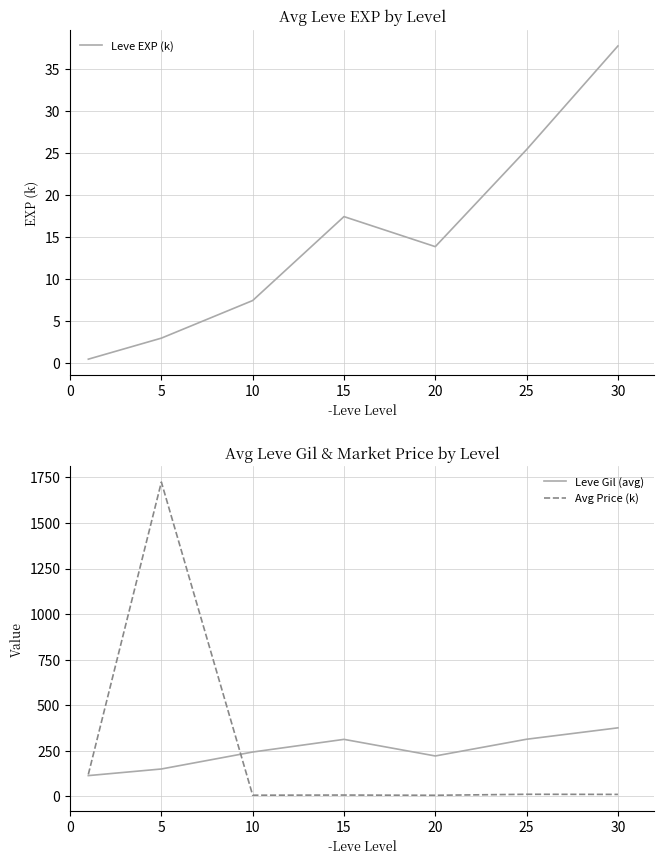

Between which two adjacent categories do Leve Gil (avg) and Avg Price (k) first intersect?

5 and 10